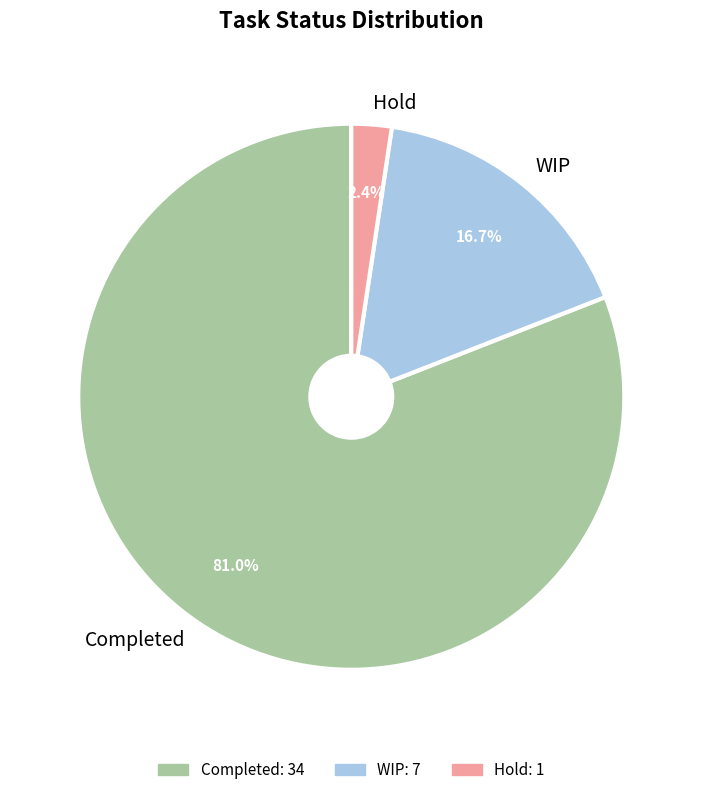

What percentage is the Hold slice, to the nearest percent?

2%